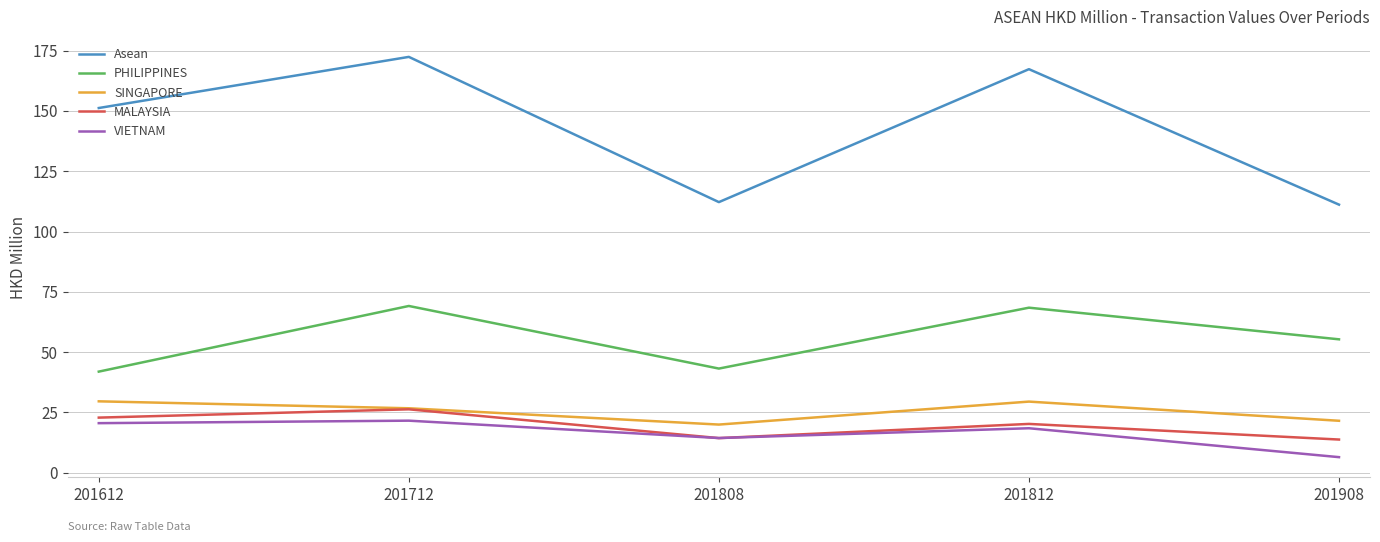

True or false: VIETNAM and SINGAPORE intersect in this chart.

False